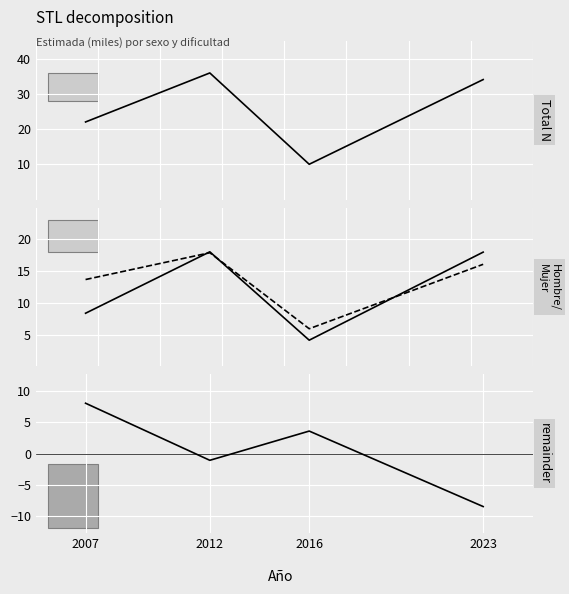

What is the difference between the highest and lowest values at 2023?

42.5